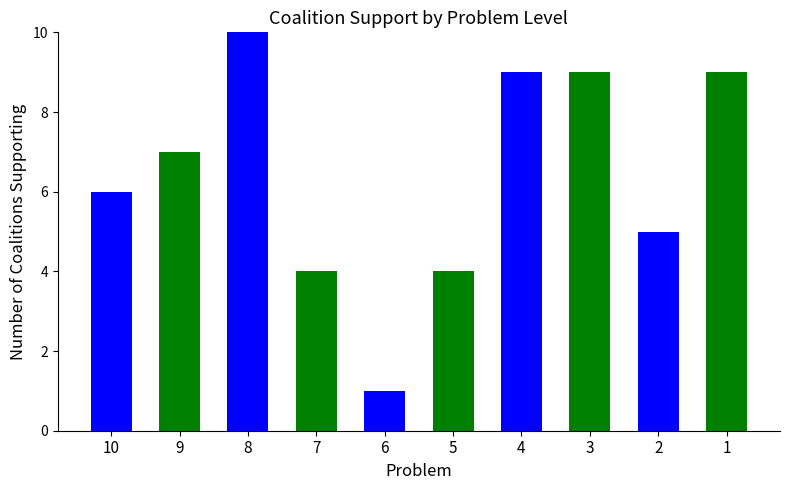

Reading left to right, what are all the values shown in this chart?

6	7	10	4	1	4	9	9	5	9